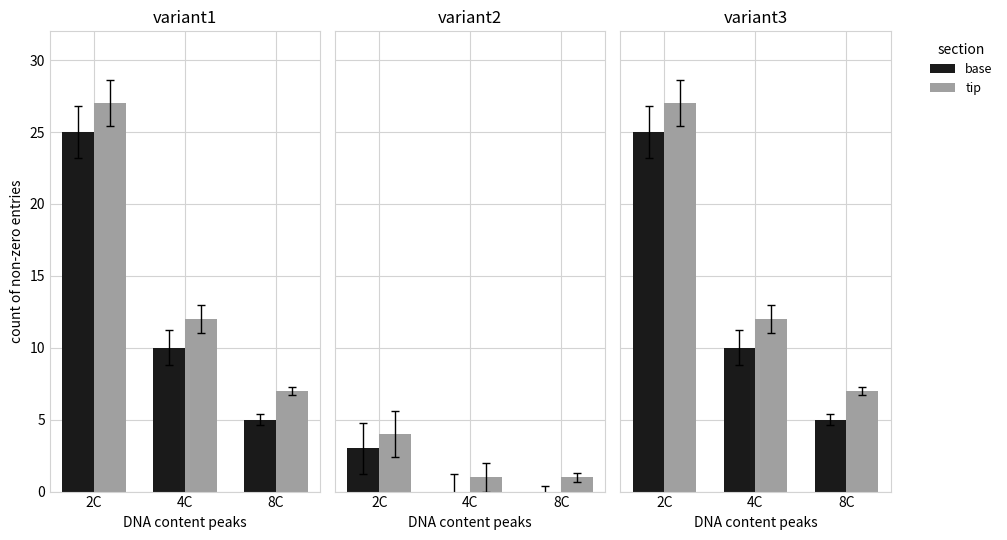

Does the chart contain any negative values?

No